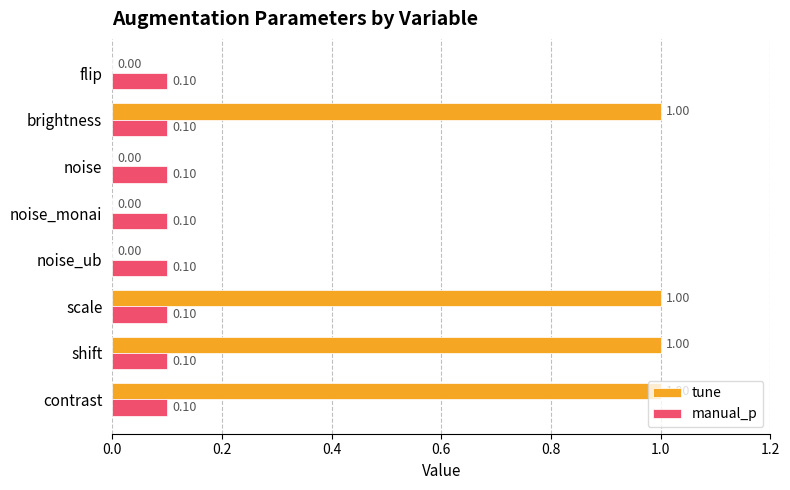

What is the total value across all series at contrast?

1.1